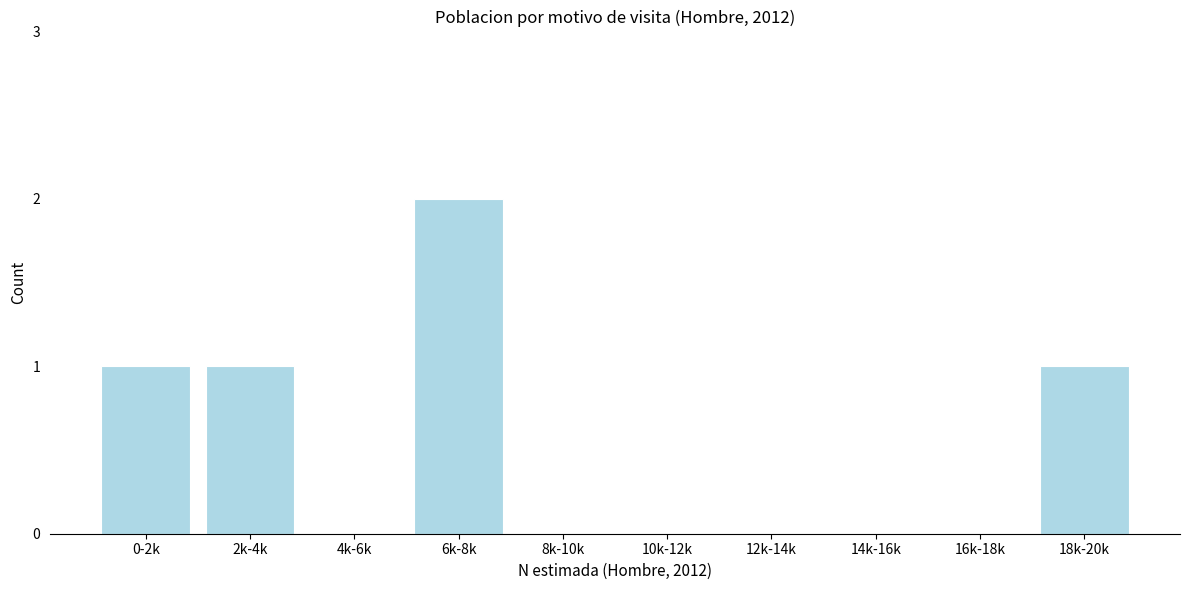

Reading left to right, transcribe all the data shown in this chart.

0-2k=1	2k-4k=1	4k-6k=0	6k-8k=2	8k-10k=0	10k-12k=0	12k-14k=0	14k-16k=0	16k-18k=0	18k-20k=1